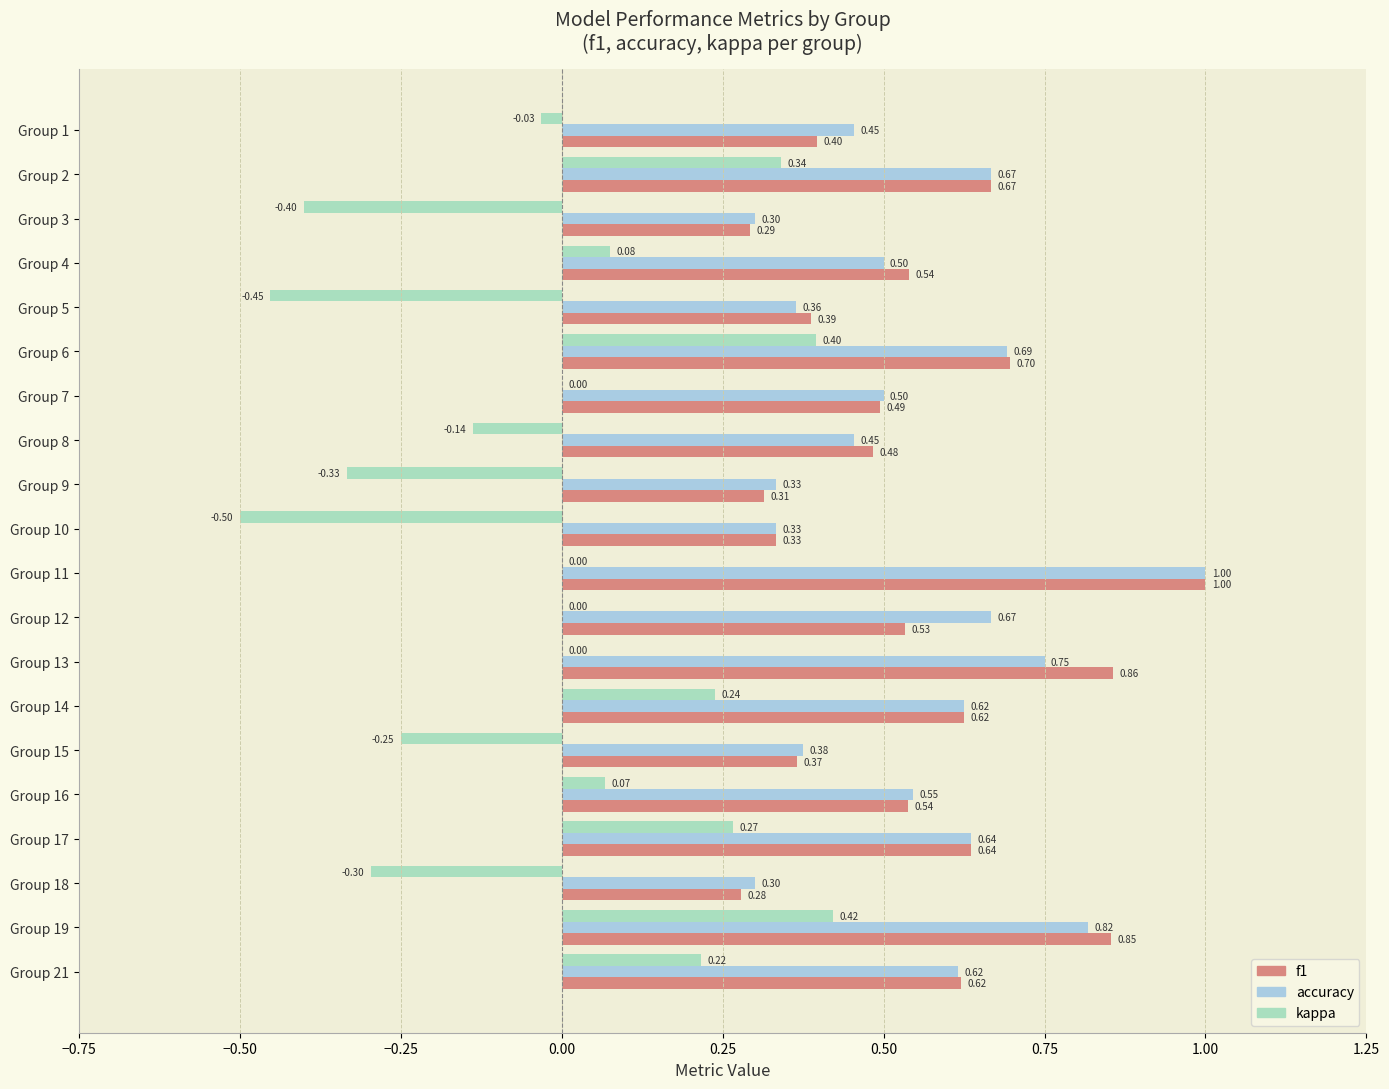

Between Group 1 and Group 8, which series saw the biggest shift?

kappa